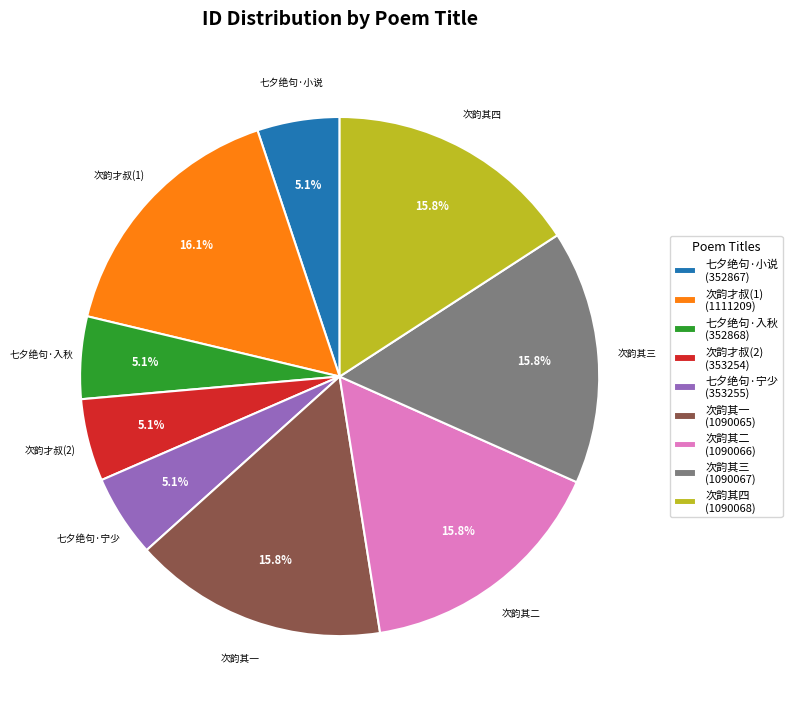

What percentage is NOT represented by 次韵其四 (1090068)?

84.2%